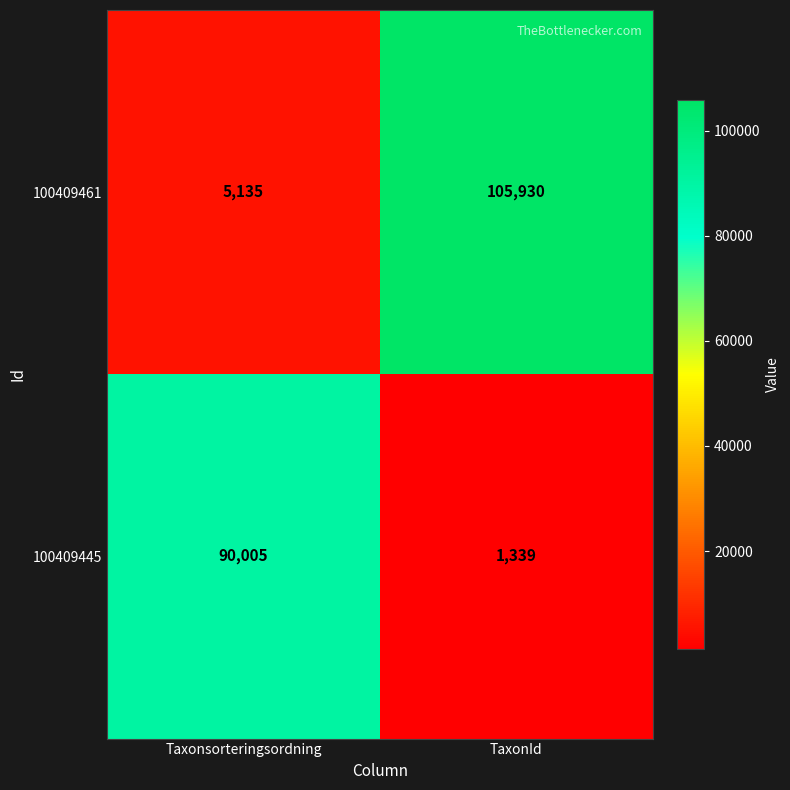

At how many categories does at least one series exceed 23885?

2